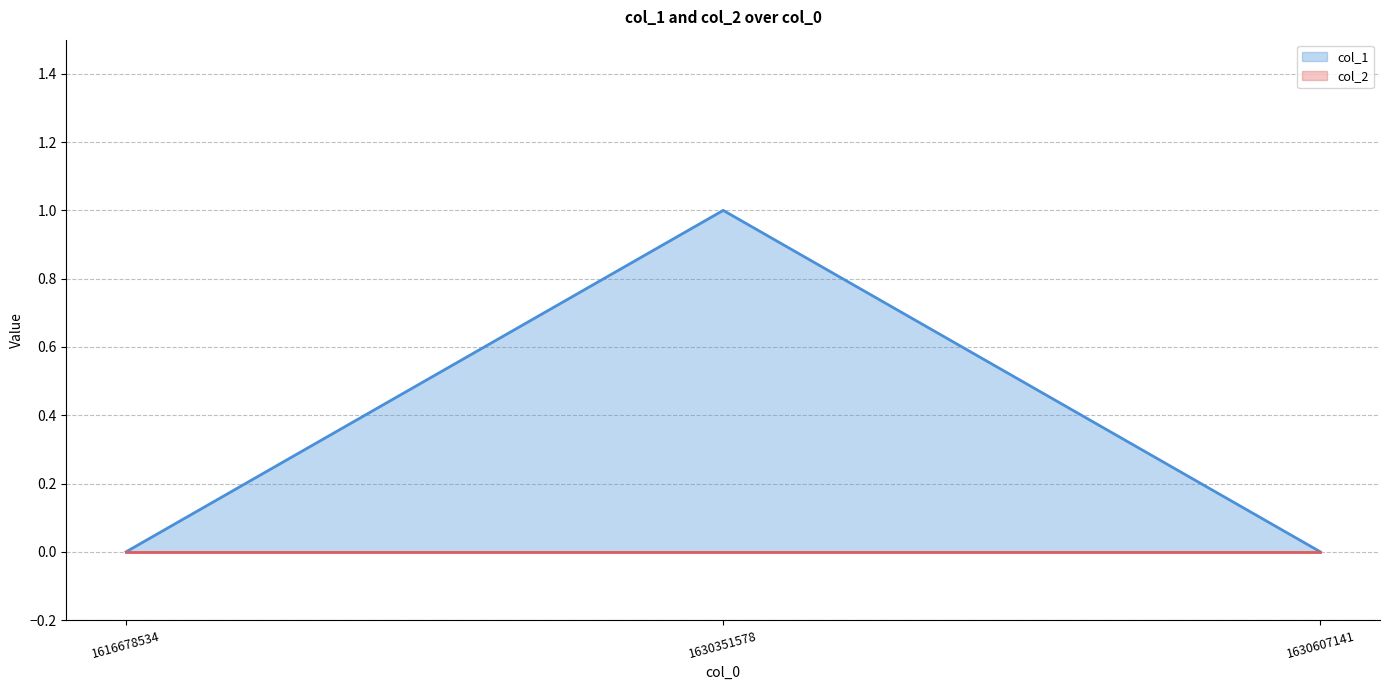

Count the number of categories in the chart.

3